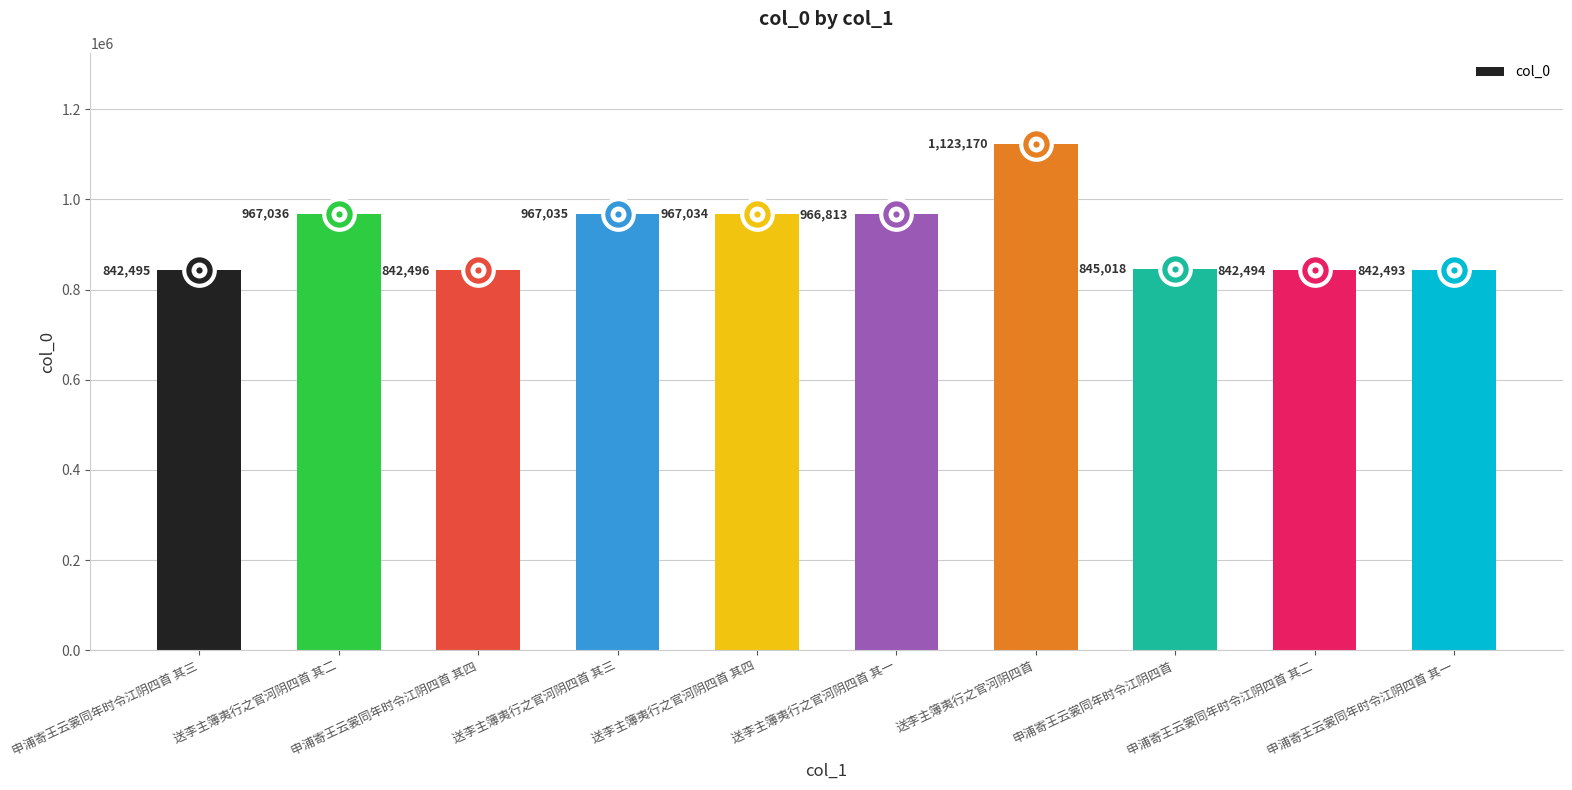

The value at 送李主簿夷行之官河阴四首 其三 is 967035. True or false?

True